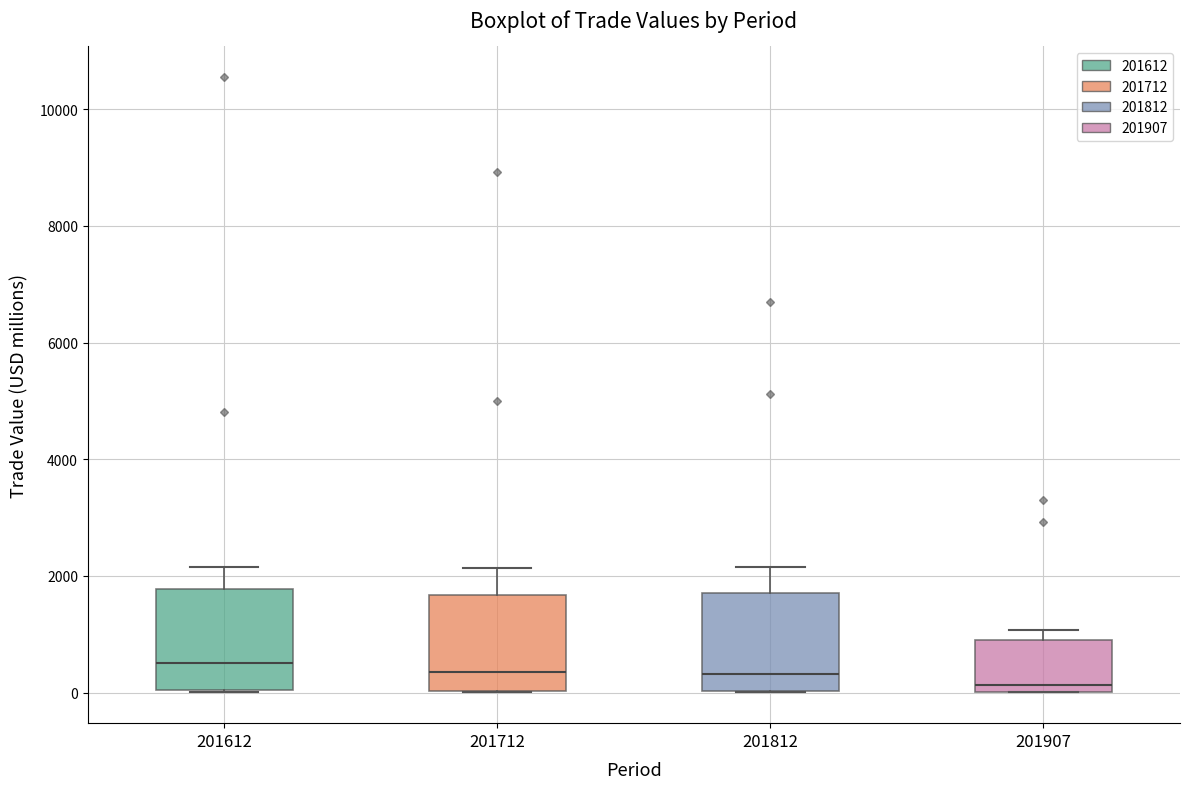

Reading left to right, read every box against the y-axis: the position of its median line, the range the box covers, and the ends of its whiskers. The values are not printed on the chart, so give them approximately, as read against the axis.

201612: median 600, box 0 to 1800, whiskers 0 to 2200
201712: median 400, box 0 to 1600, whiskers 0 to 2200
201812: median 400, box 0 to 1800, whiskers 0 to 2200
201907: median 200, box 0 to 1000, whiskers 0 to 1000 (just above the box's upper edge)